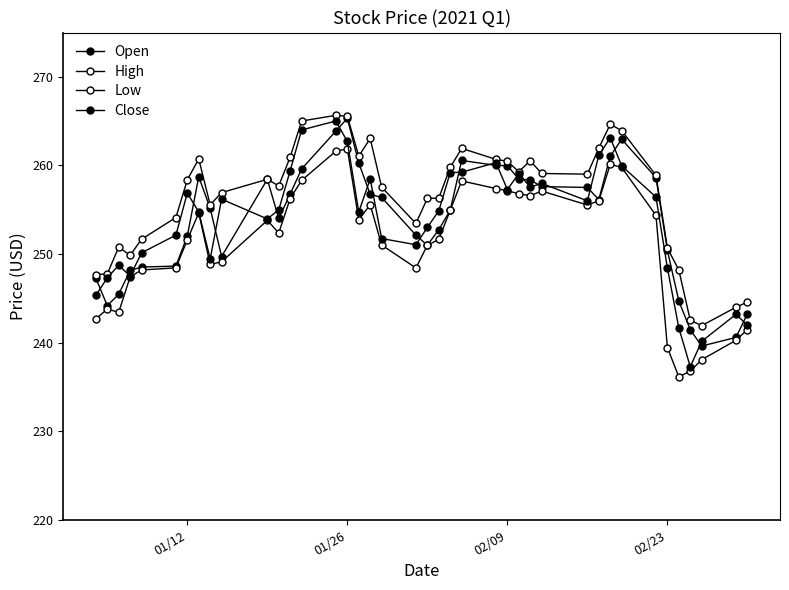

True or false: Low and High cross at least once.

False